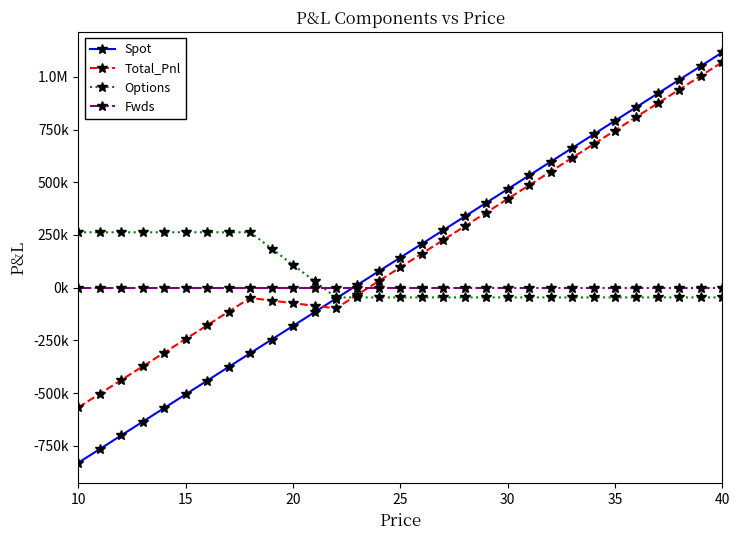

Is this an area chart (filled region under the line)?

No